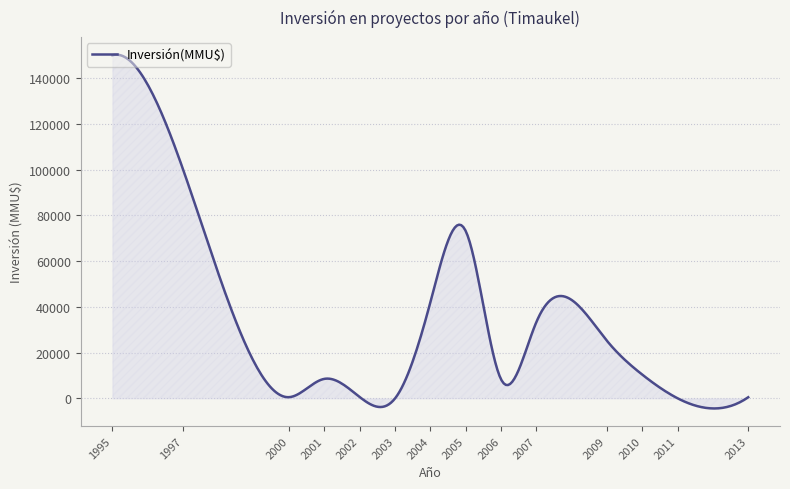

What is the minimum value shown in the chart?

-4387.6